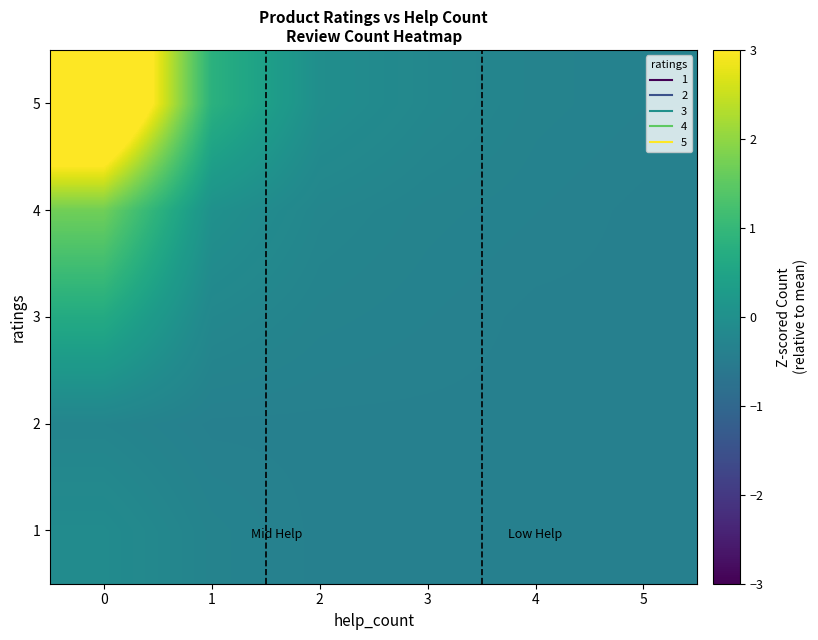

Count the number of data series in this chart.

5